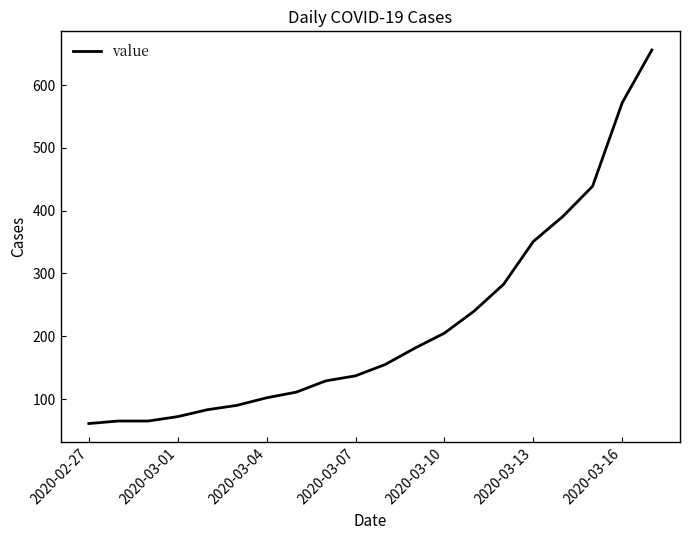

What is the minimum value shown in the chart?

61